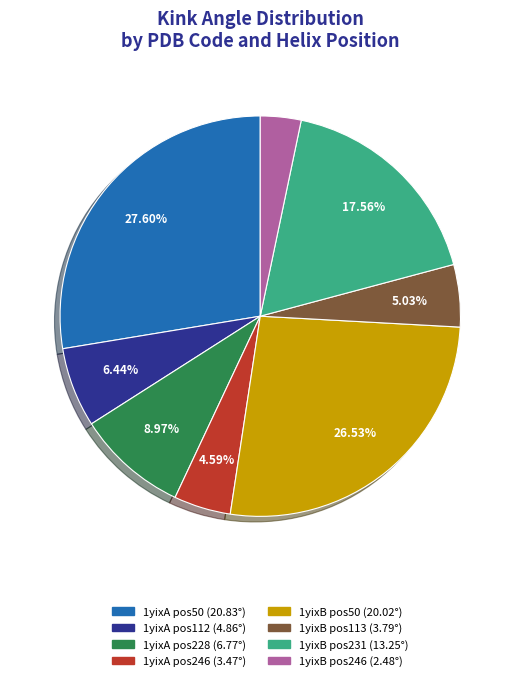

Does any single category account for the majority?

No